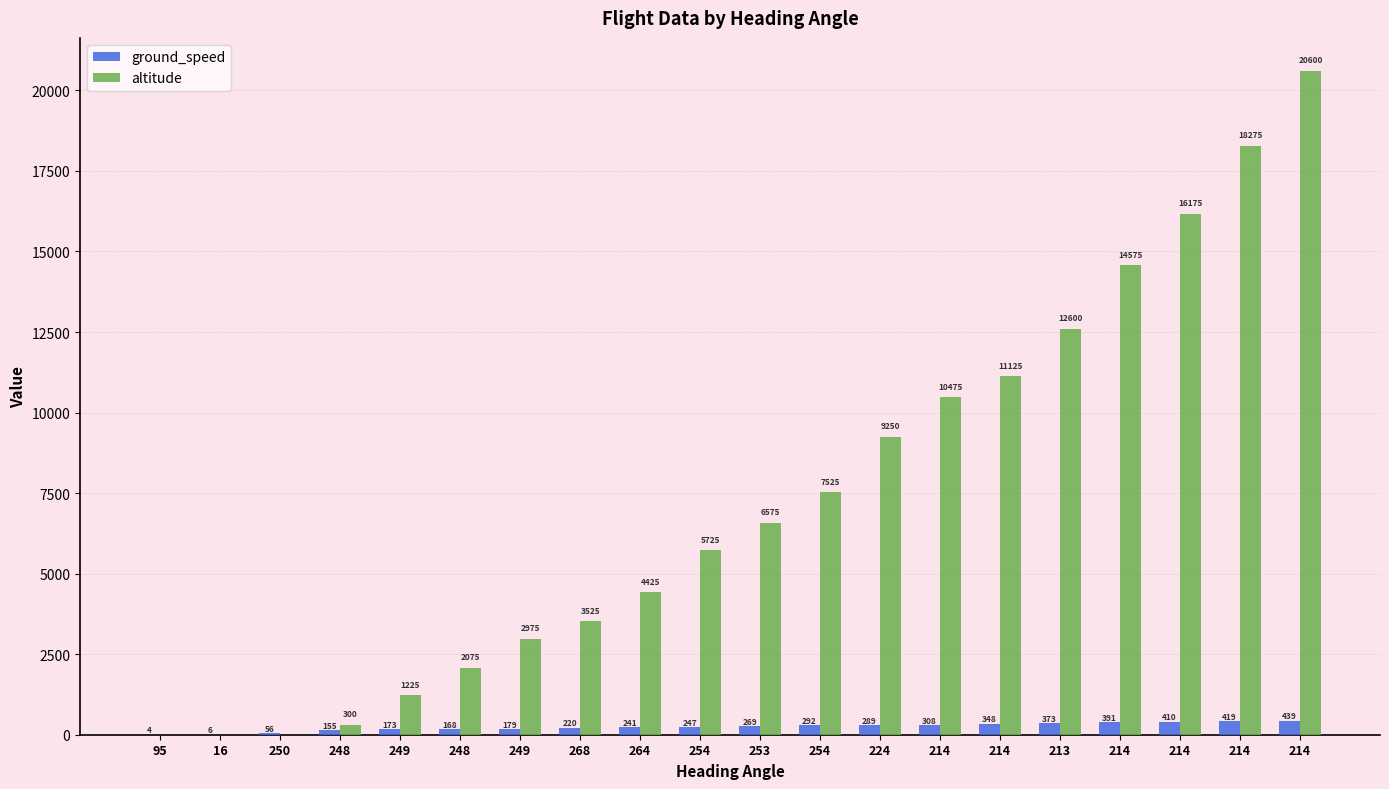

At 224, list the series in order from largest to smallest.

altitude, ground_speed